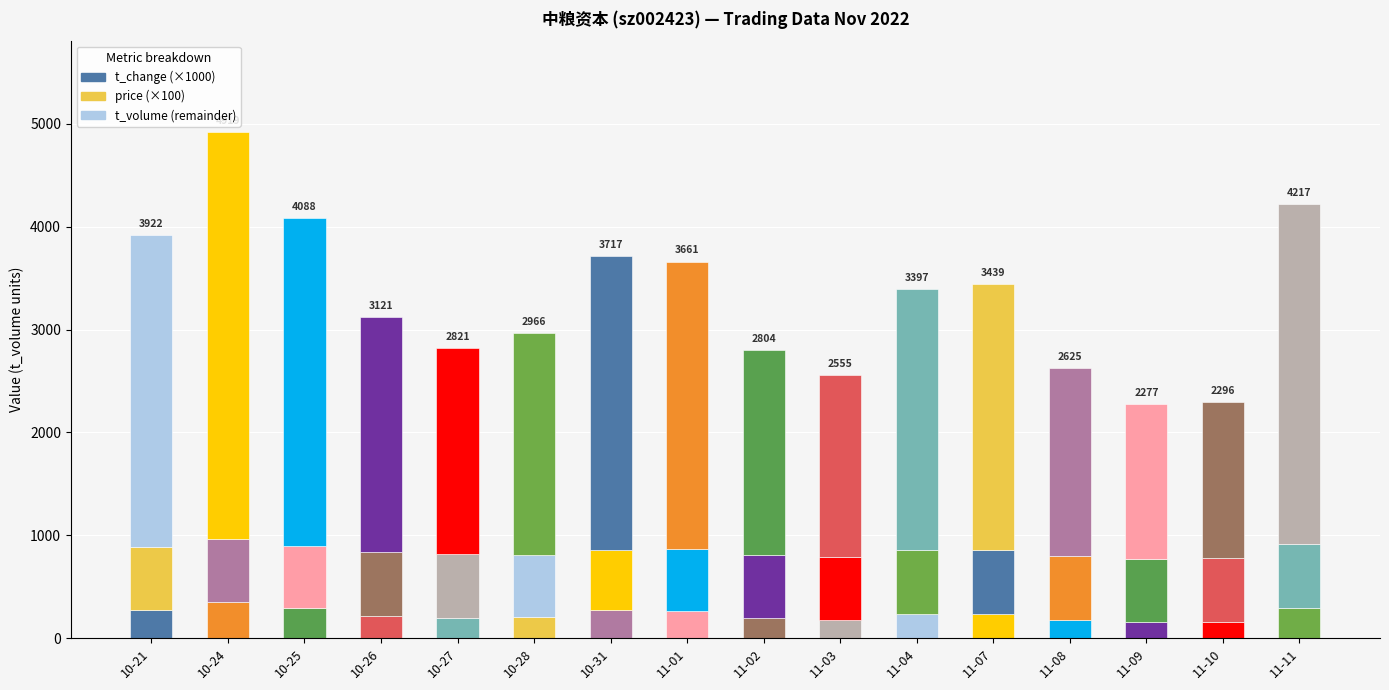

True or false: t_volume (remainder) has a value of 2939 at 10-27.

False